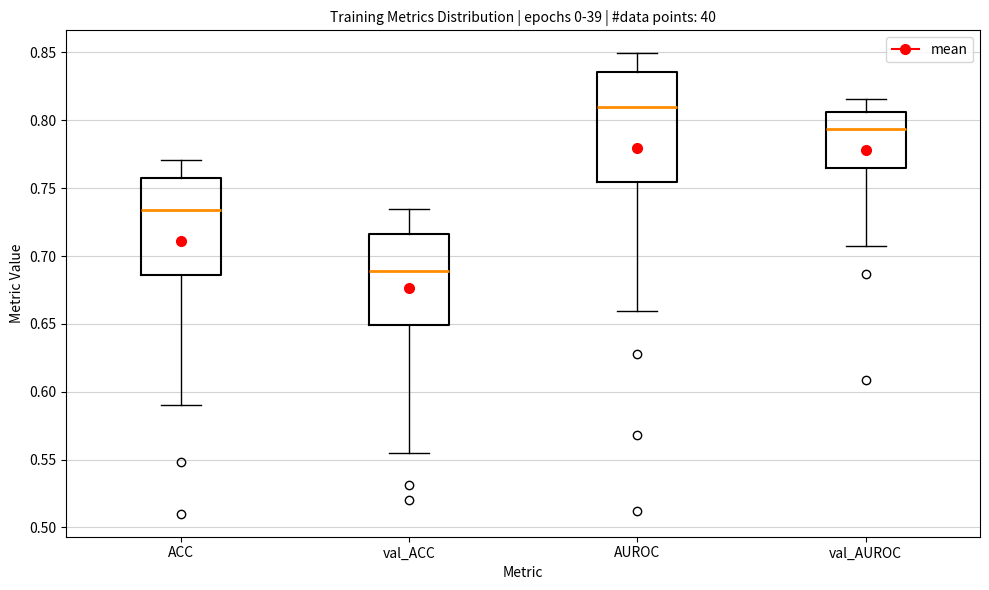

Reading left to right, transcribe this box plot: for each box, give where its median line is, the range the box spans, and where its two whiskers end, as read against the y-axis. The values are not printed on the chart, so give them approximately, as read against the axis.

ACC: median 0.735, box 0.685 to 0.755, whiskers 0.590 to 0.770
val_ACC: median 0.690, box 0.650 to 0.715, whiskers 0.555 to 0.735
AUROC: median 0.810, box 0.755 to 0.835, whiskers 0.660 to 0.850
val_AUROC: median 0.795, box 0.765 to 0.805, whiskers 0.710 to 0.815